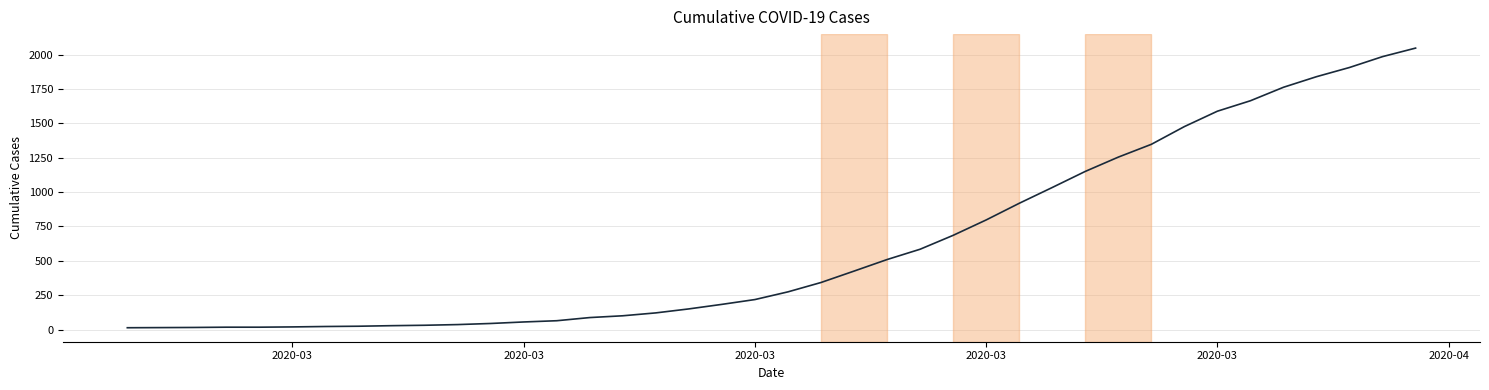

What is the maximum value shown in the chart?

2047